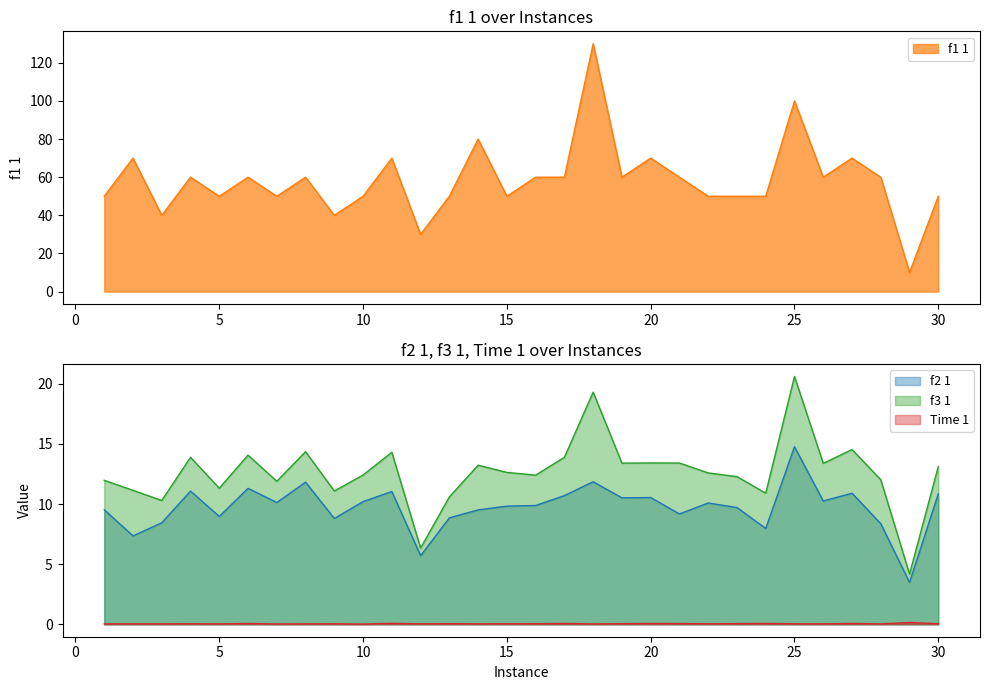

What is the highest value of the f2 1 series?

14.8